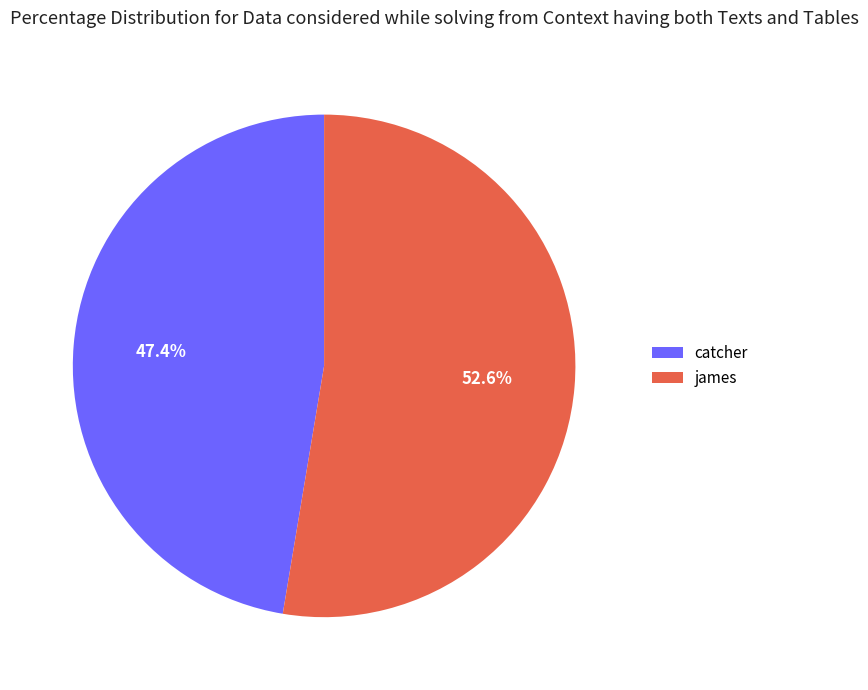

Rank the categories by value from lowest to highest.

catcher, james